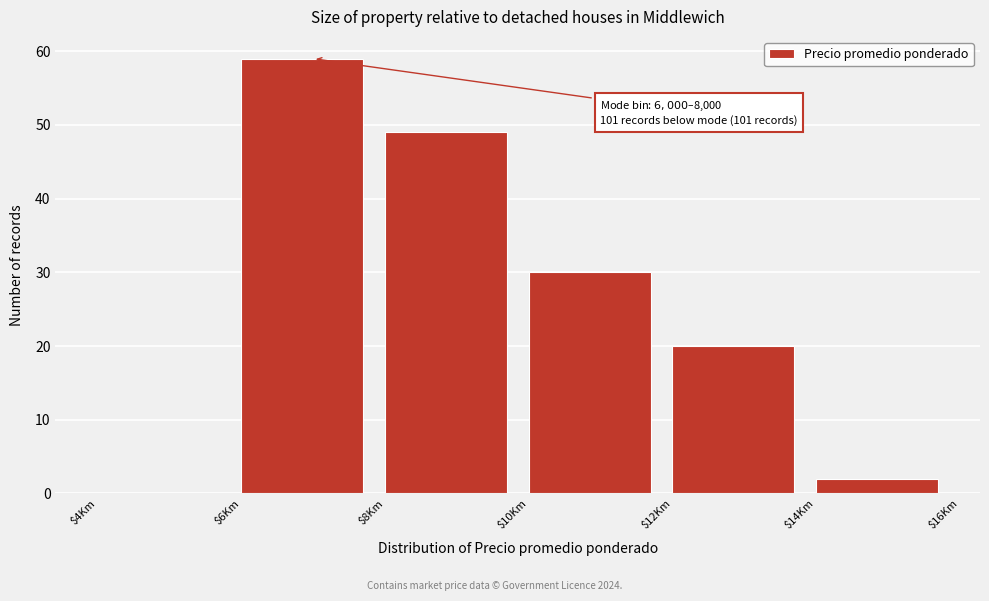

The value at $6Km is 40. True or false?

False